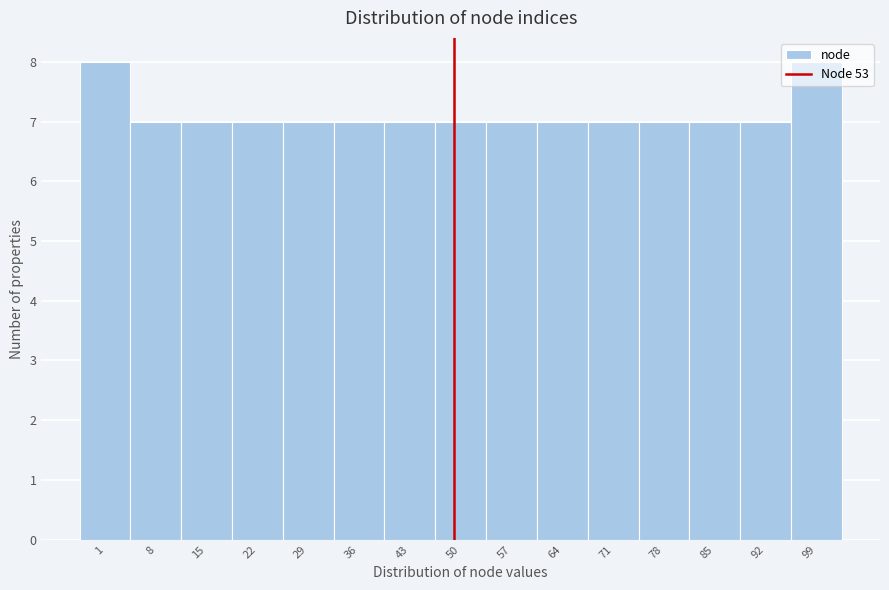

The value at 92 is 2. True or false?

False